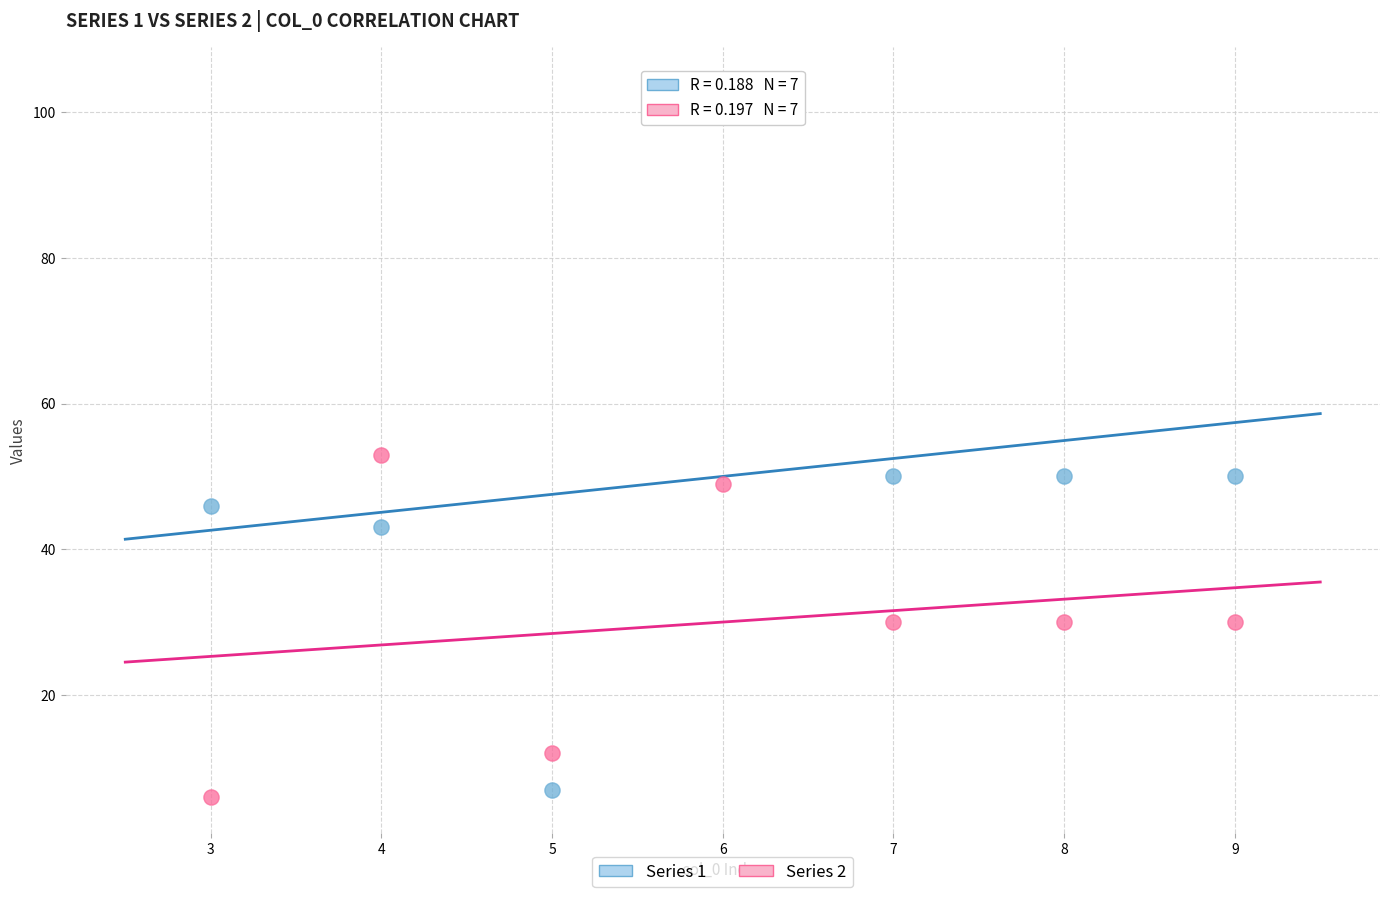

Which series contains the lowest Y value?

Series 2